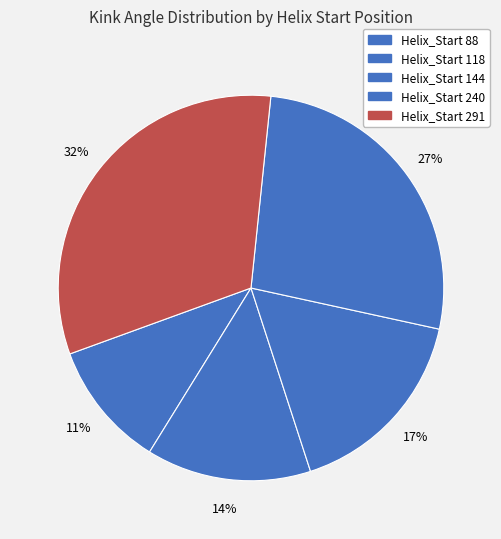

How many segments does this pie chart have?

5